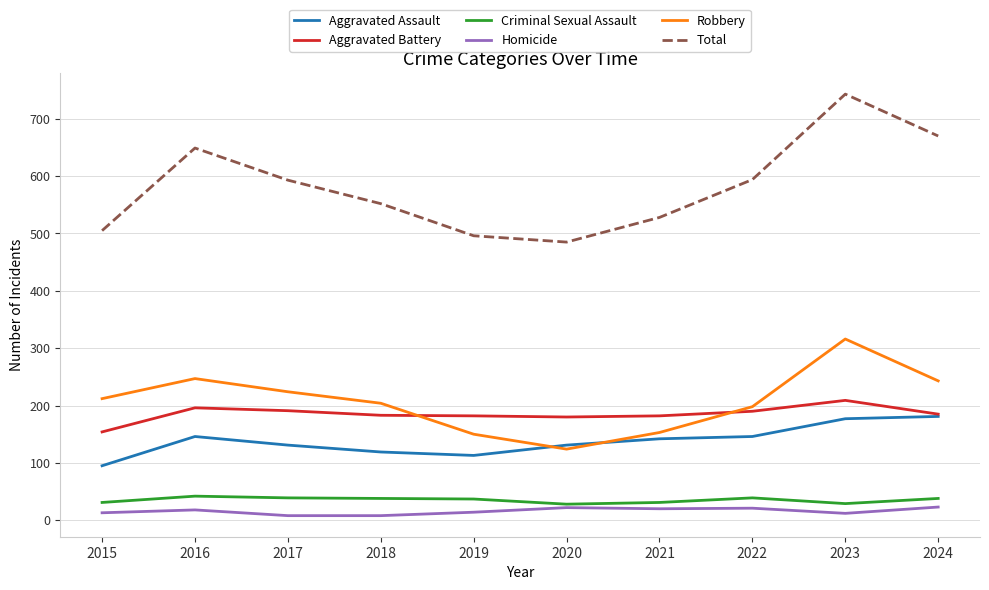

Which series has the largest total across all categories?

Total